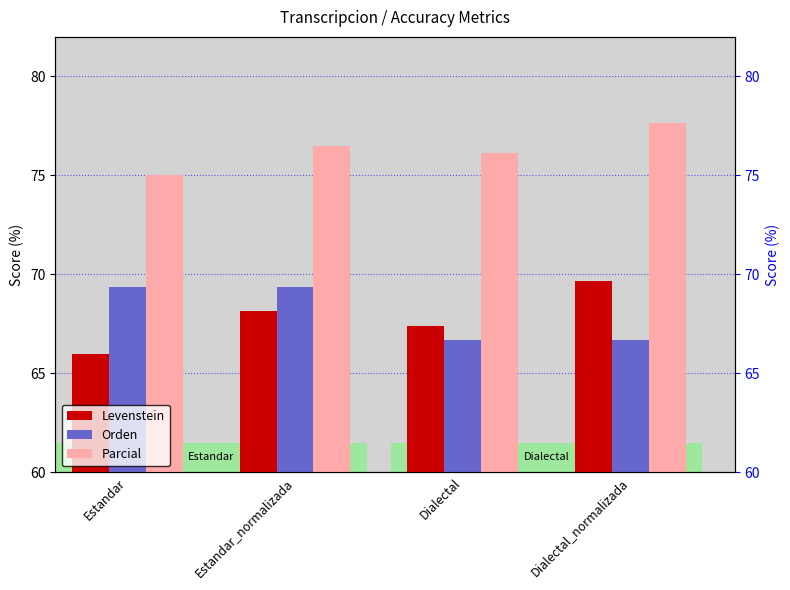

Which series changed the most between Estandar_normalizada and Dialectal_normalizada?

Orden